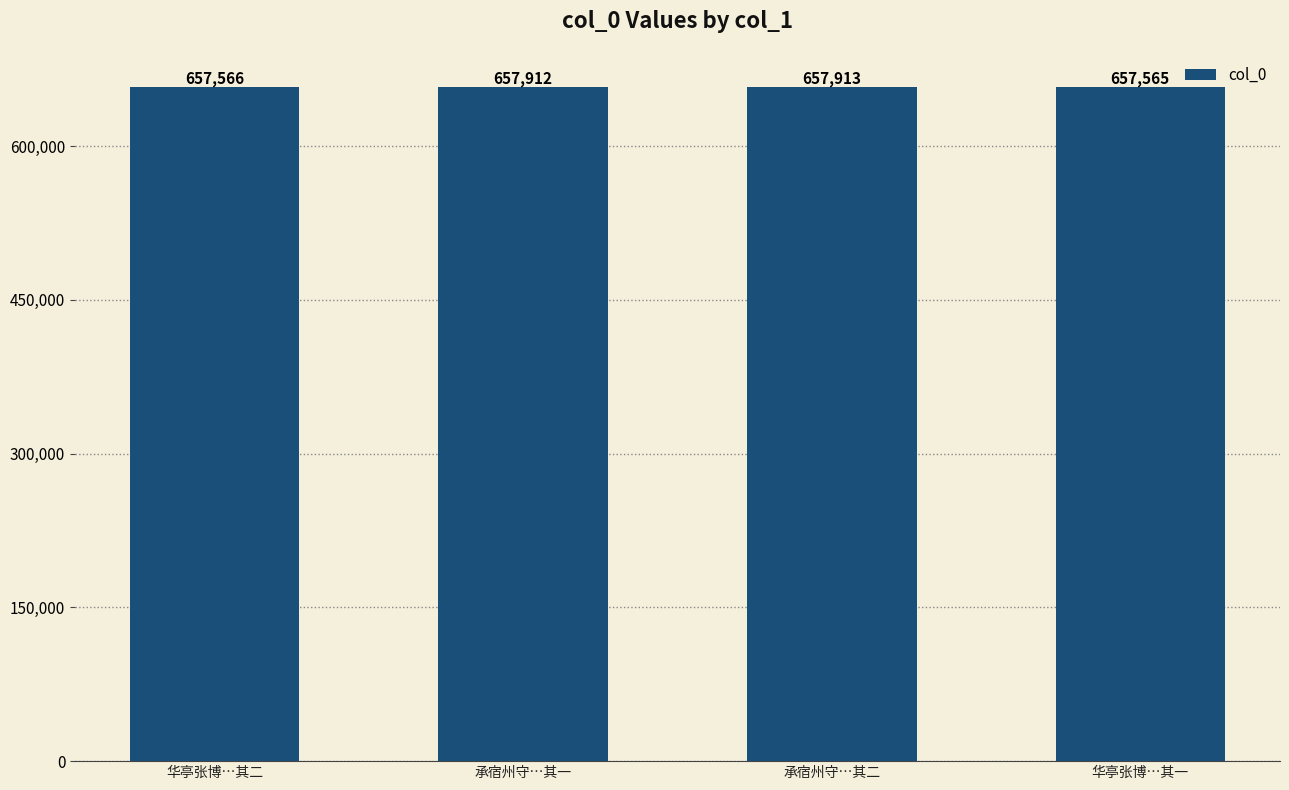

List the labels in order of value, smallest first.

华亭张博…其一, 华亭张博…其二, 承宿州守…其一, 承宿州守…其二